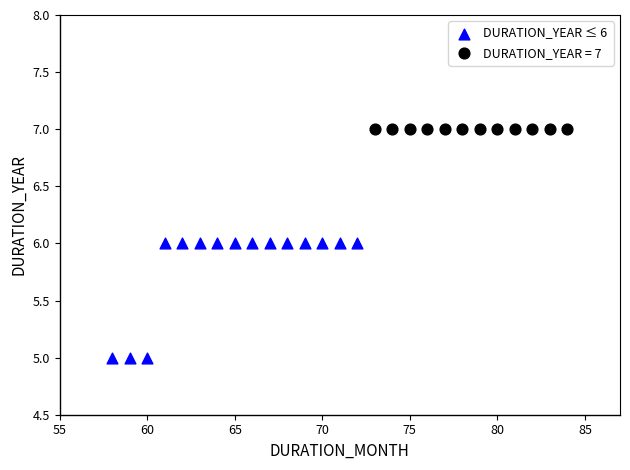

Which series contains the highest Y value?

DURATION_YEAR = 7